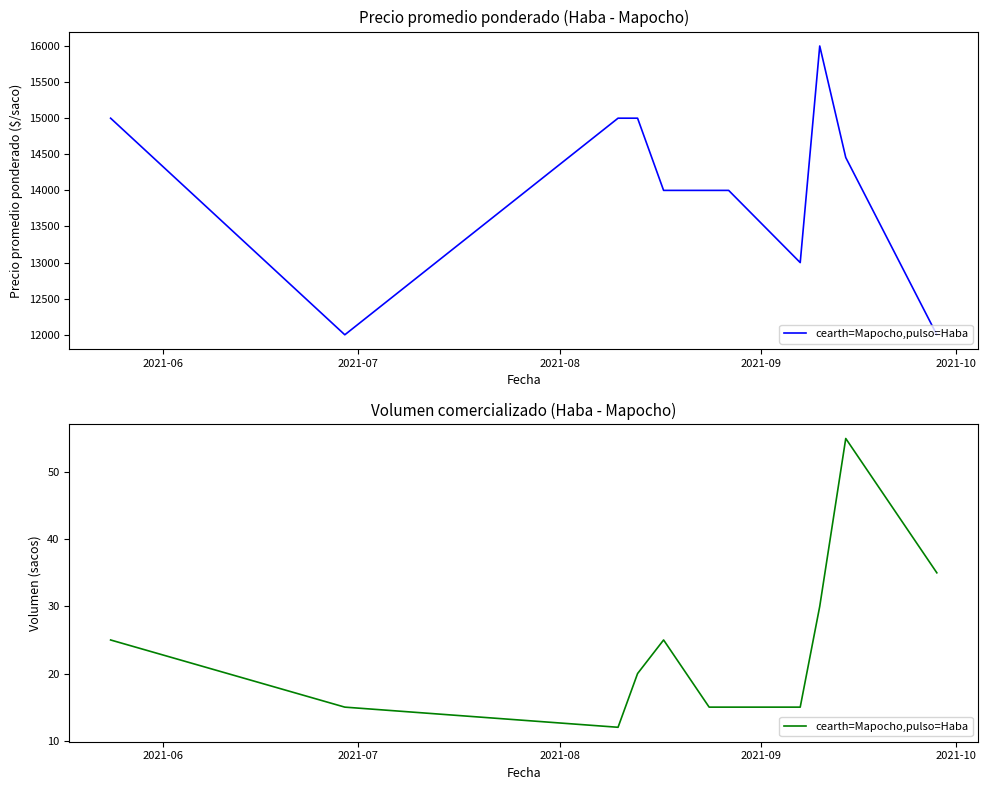

What is the value of the 3rd point from the left?

12